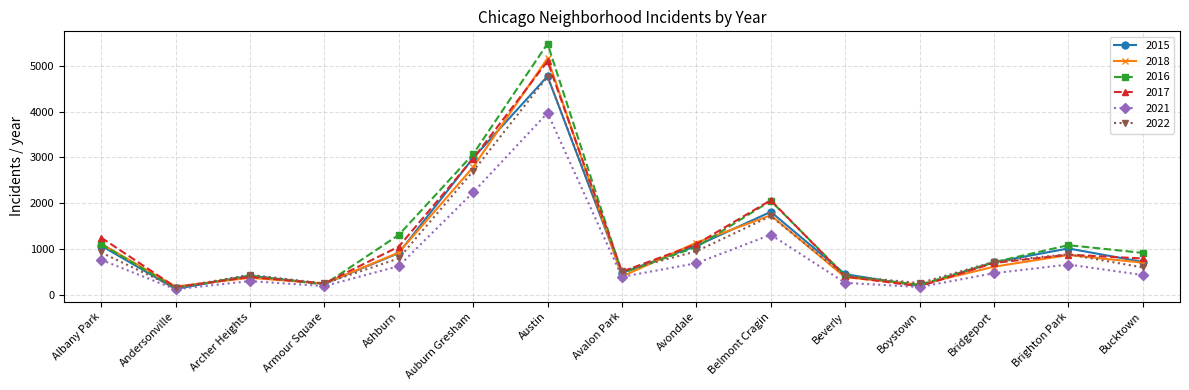

The 2016 series shows 502 at Albany Park. True or false?

False